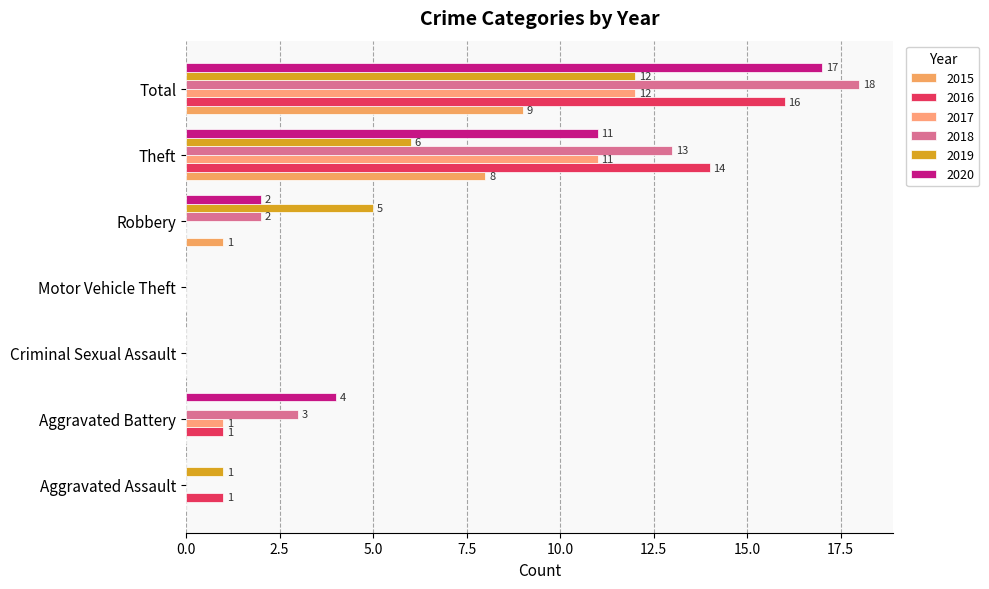

Is it true that 2018 equals 18 at Total?

True